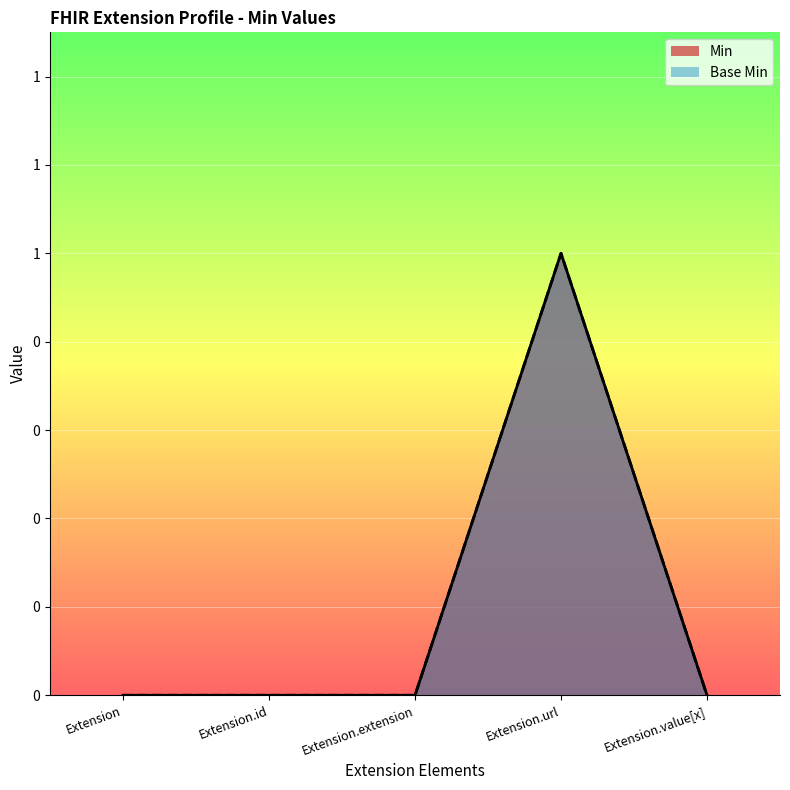

What is the difference between the Base Min values at Extension.id and Extension.url?

1